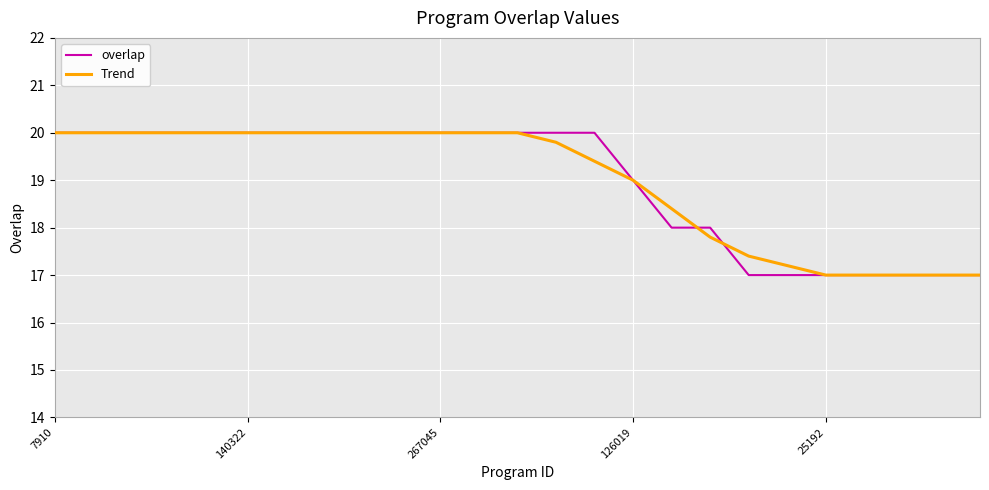

What is the smallest value displayed?

17.0